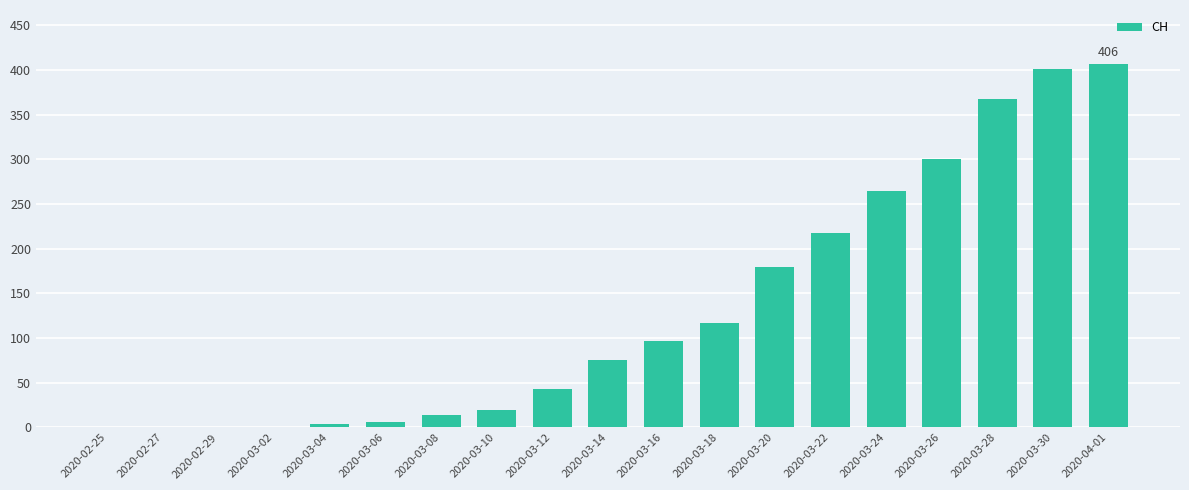

At which label is the value closest to 203?

2020-03-22